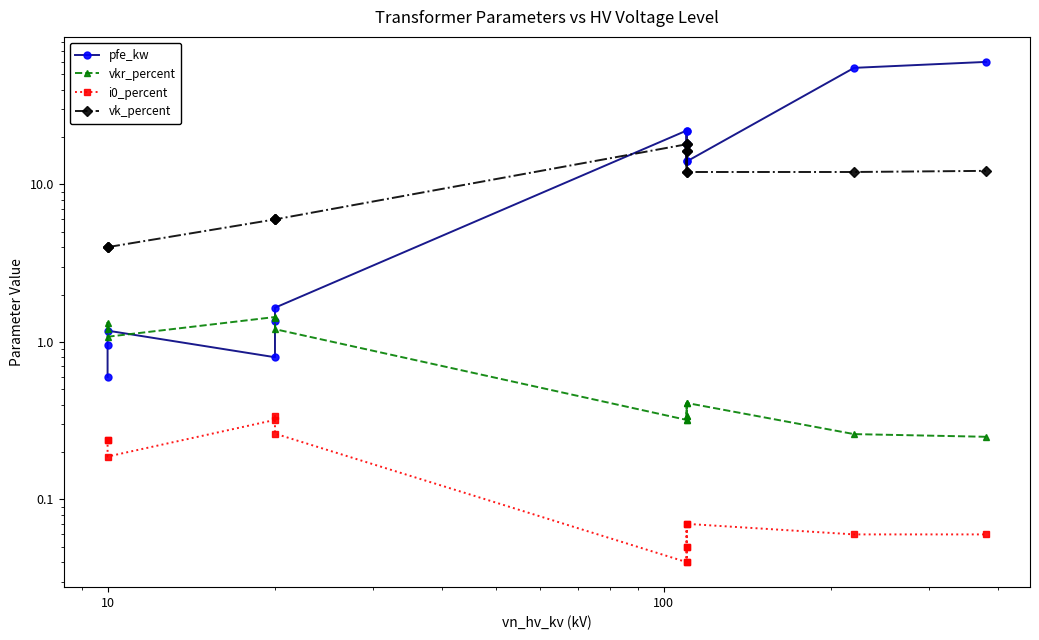

What are all the series names shown in the legend?

pfe_kw, vkr_percent, i0_percent, vk_percent